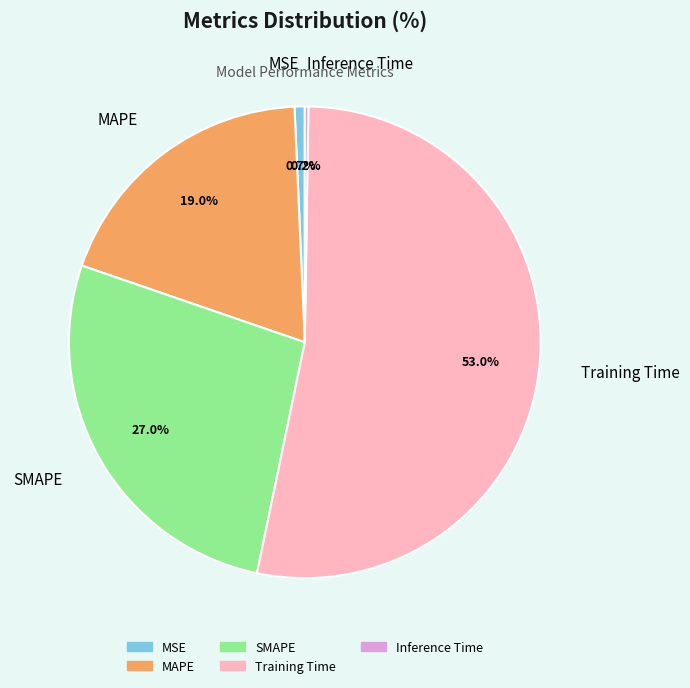

To the nearest percent, what is the difference between the largest and smallest slice percentages?

53%